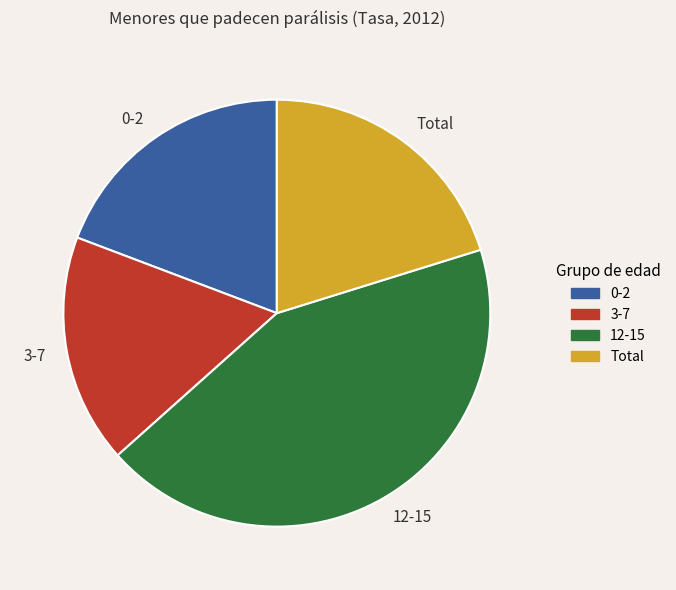

The Total slice represents 20% of the pie. True or false?

True